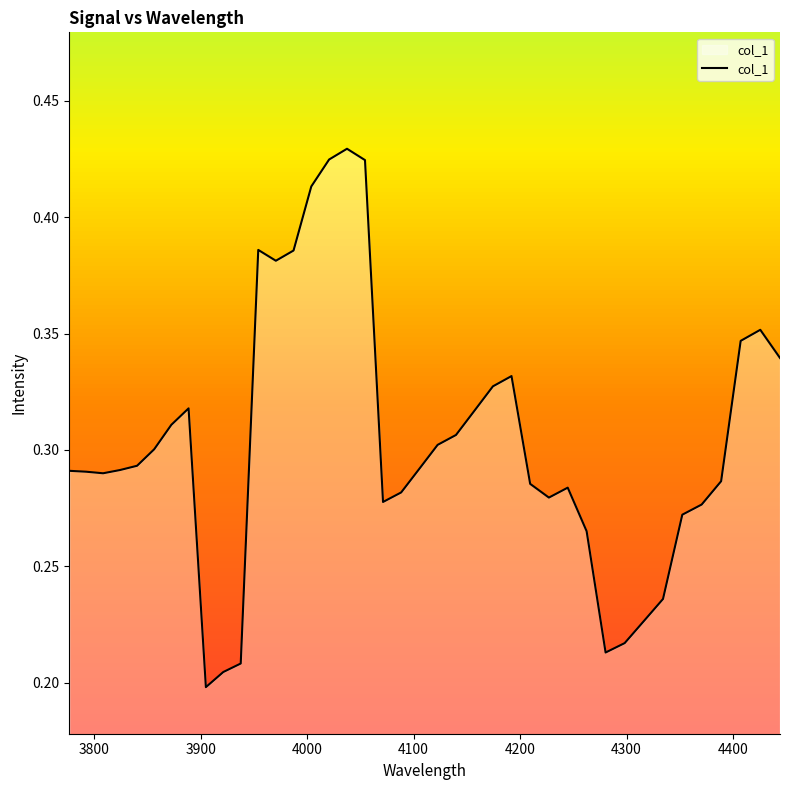

What is the maximum value shown in the chart?

0.4